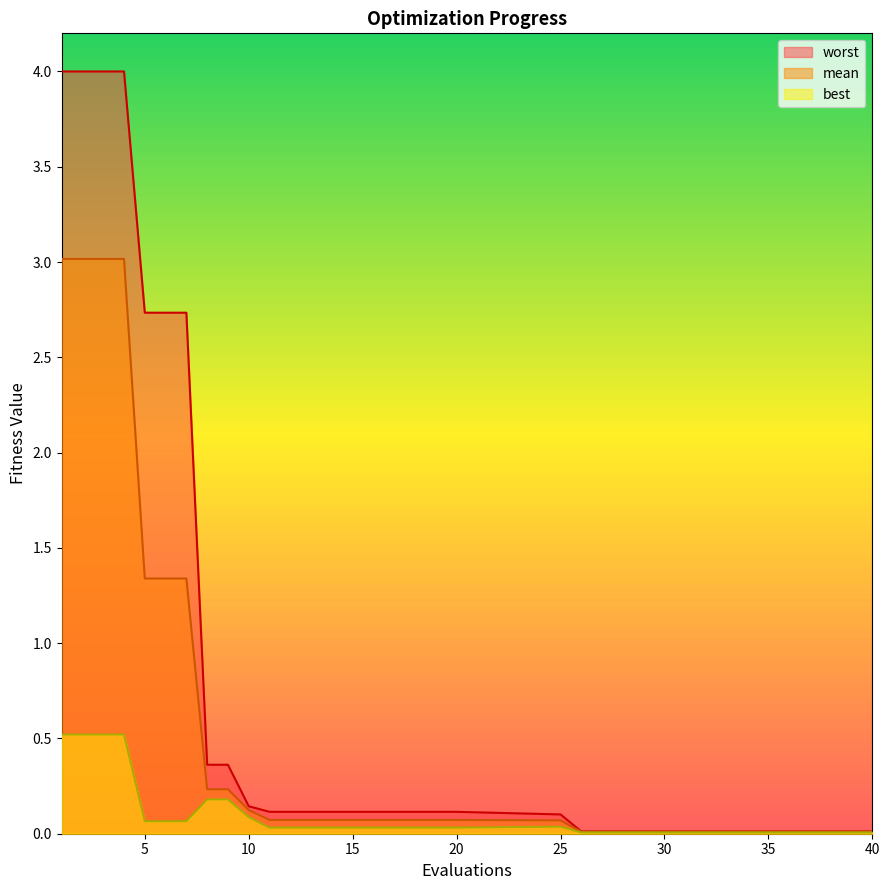

Is the value of mean at 10 greater than the value of worst at 15?

Yes